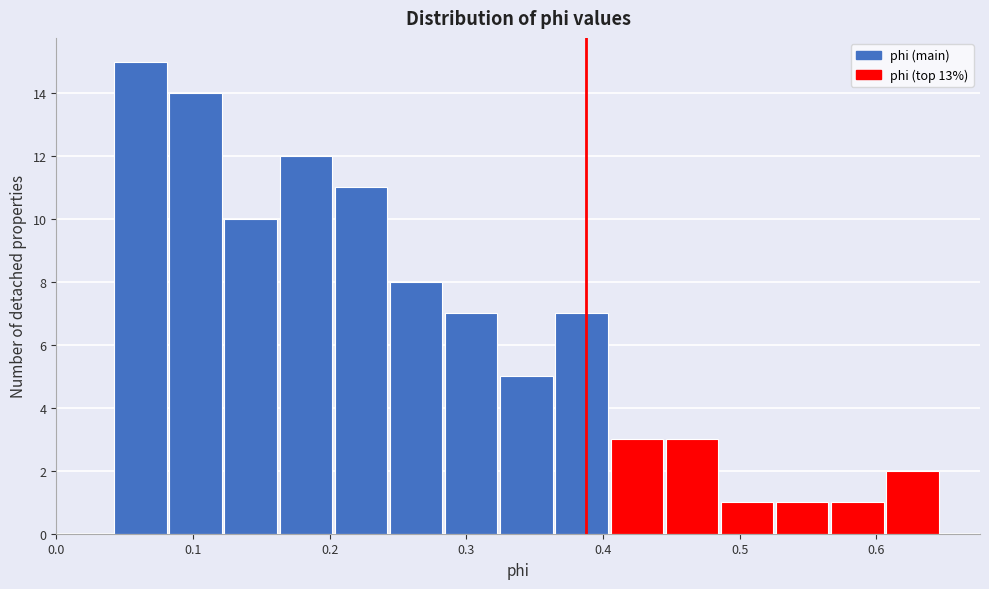

Which range on the x-axis has the tallest bar?

0.04 to 0.08